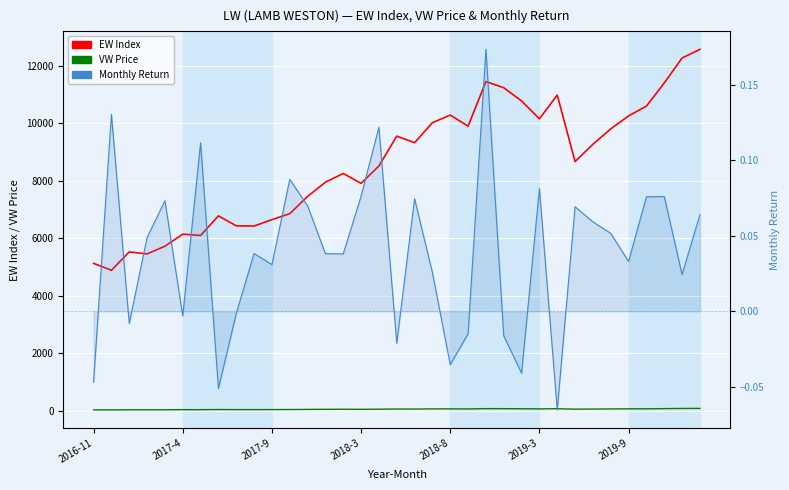

How many interior local peaks does the EW Index series have?

8